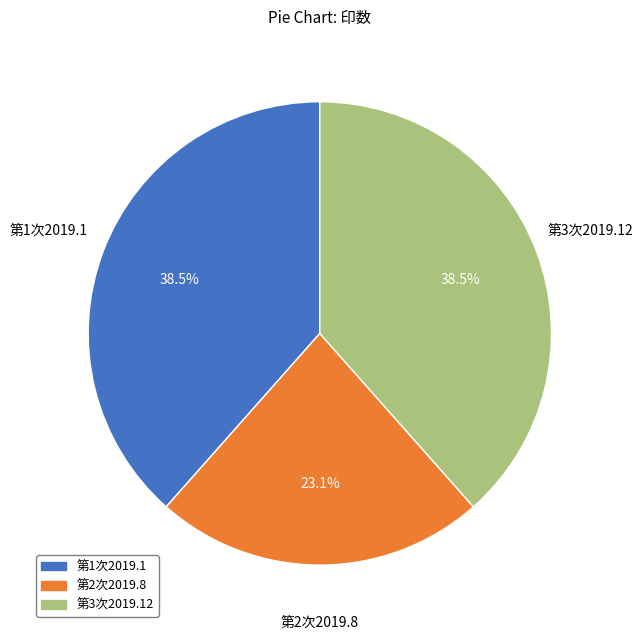

How many slices are in this pie chart?

3